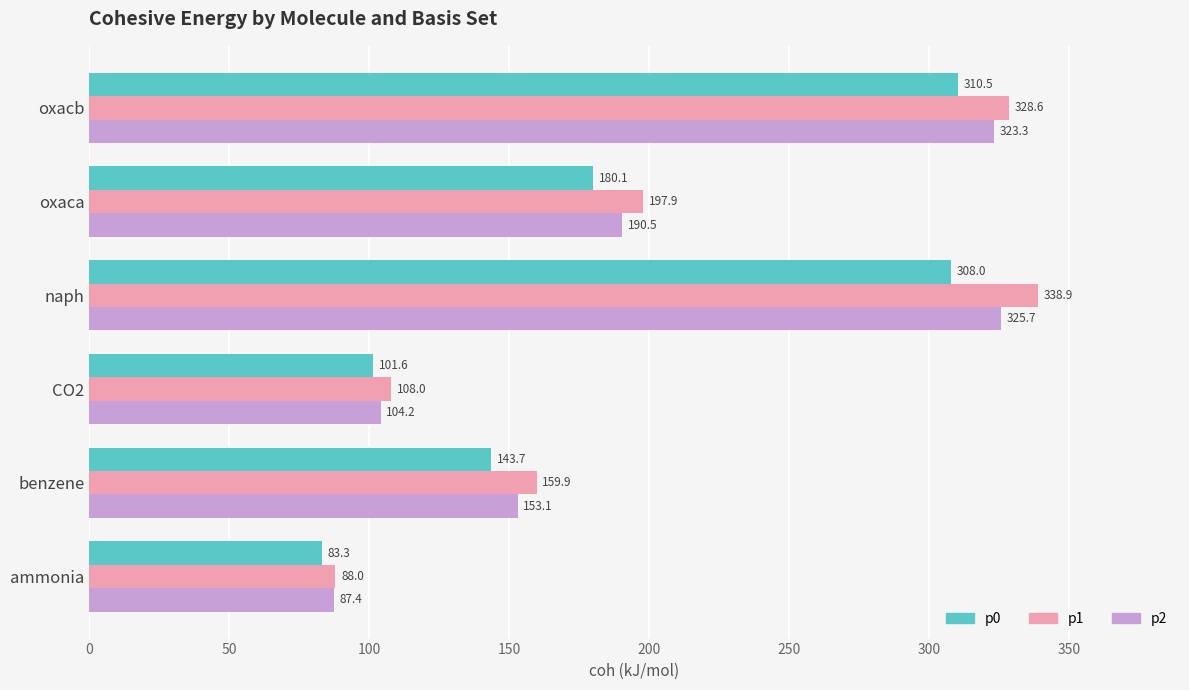

Where is p0 nearest to the value 196?

oxaca